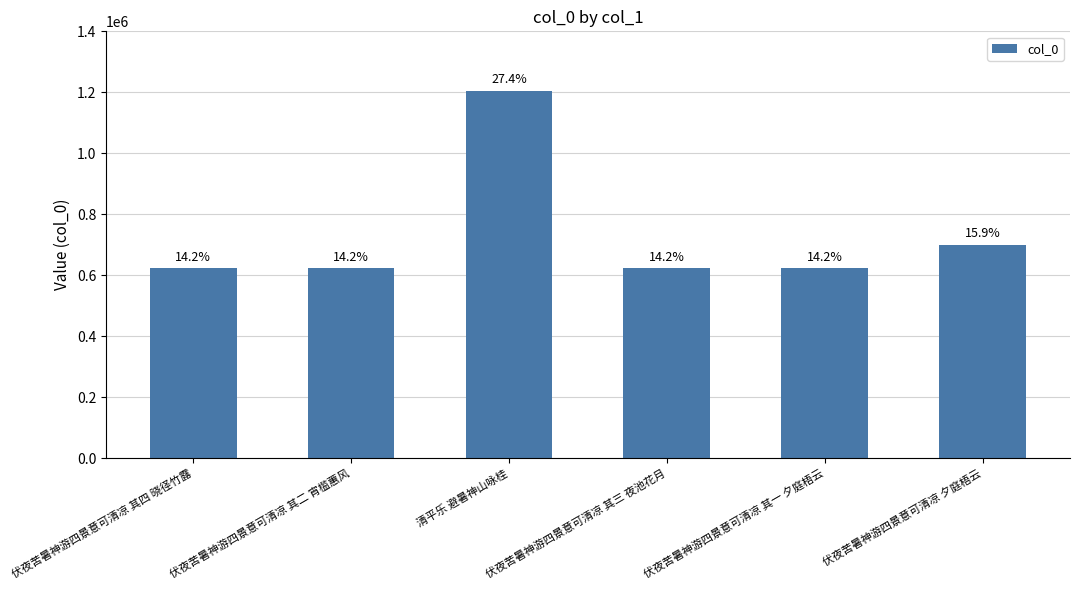

What is the greatest value displayed?

1204830